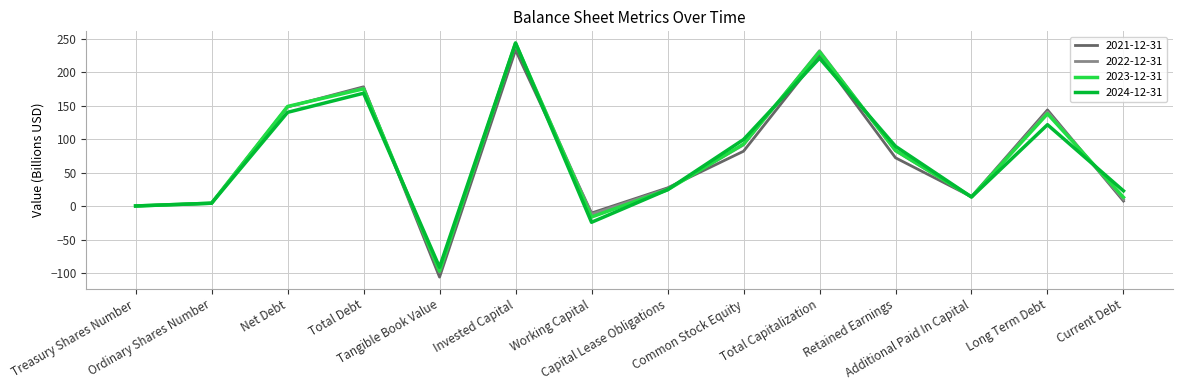

What is the minimum value for 2024-12-31?

-91.3